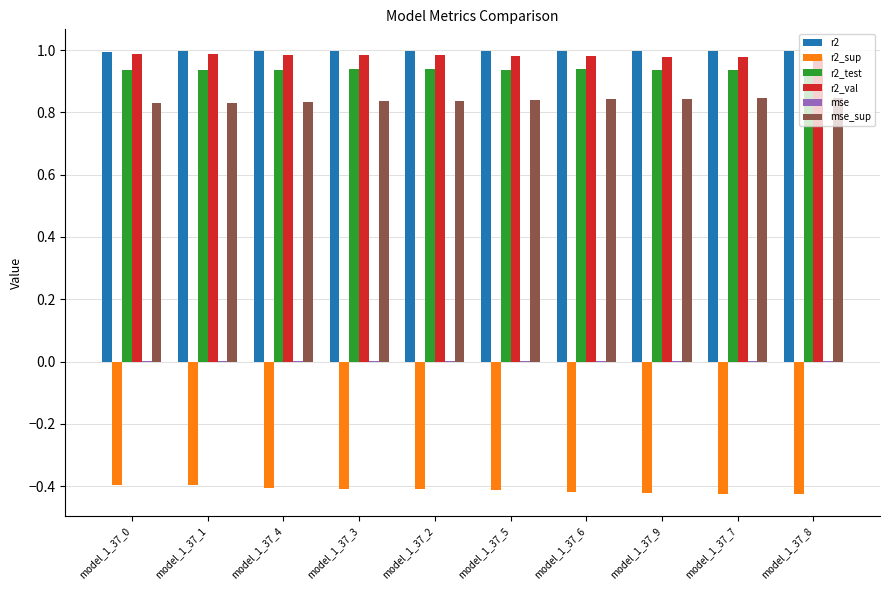

Is it true that r2_val equals 1.6 at model_1_37_5?

False